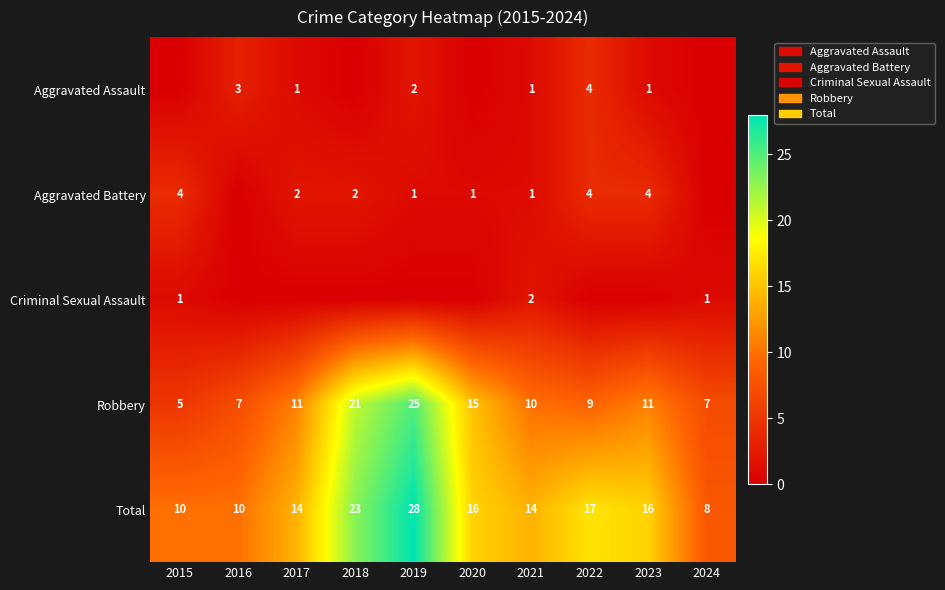

What is the lowest value of the Total series?

8